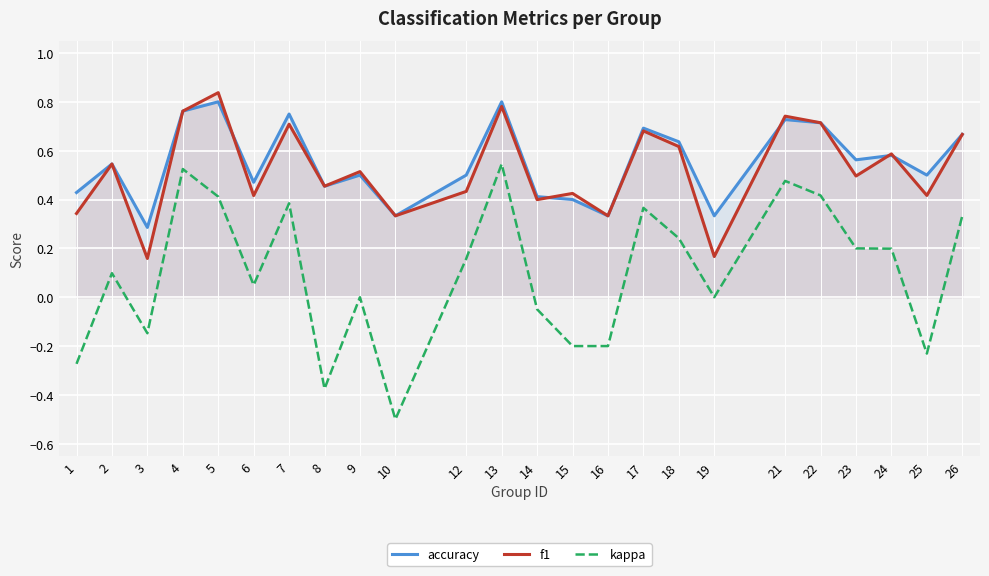

Reading right to left, transcribe all the data shown in this chart.

accuracy: 0.7	0.5	0.6	0.6	0.7	0.7	0.3	0.6	0.7	0.3	0.4	0.4	0.8	0.5	0.3	0.5	0.5	0.8	0.5	0.8	0.8	0.3	0.5	0.4
f1: 0.7	0.4	0.6	0.5	0.7	0.7	0.2	0.6	0.7	0.3	0.4	0.4	0.8	0.4	0.3	0.5	0.5	0.7	0.4	0.8	0.8	0.2	0.5	0.3
kappa: 0.3	-0.2	0.2	0.2	0.4	0.5	0.0	0.2	0.4	-0.2	-0.2	-0.0	0.5	0.2	-0.5	0.0	-0.4	0.4	0.0	0.4	0.5	-0.1	0.1	-0.3